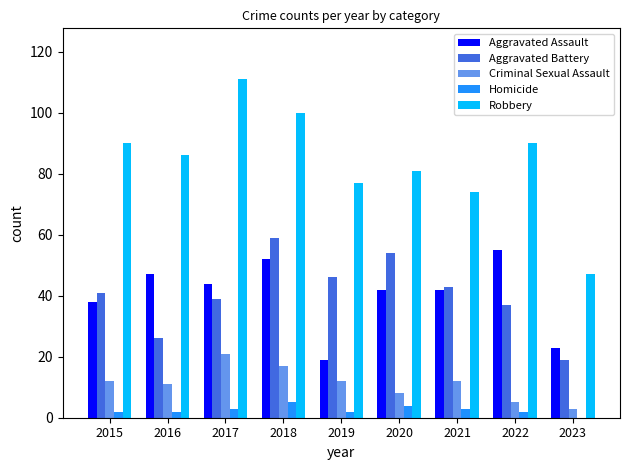

Which series has the largest total across all categories?

Robbery